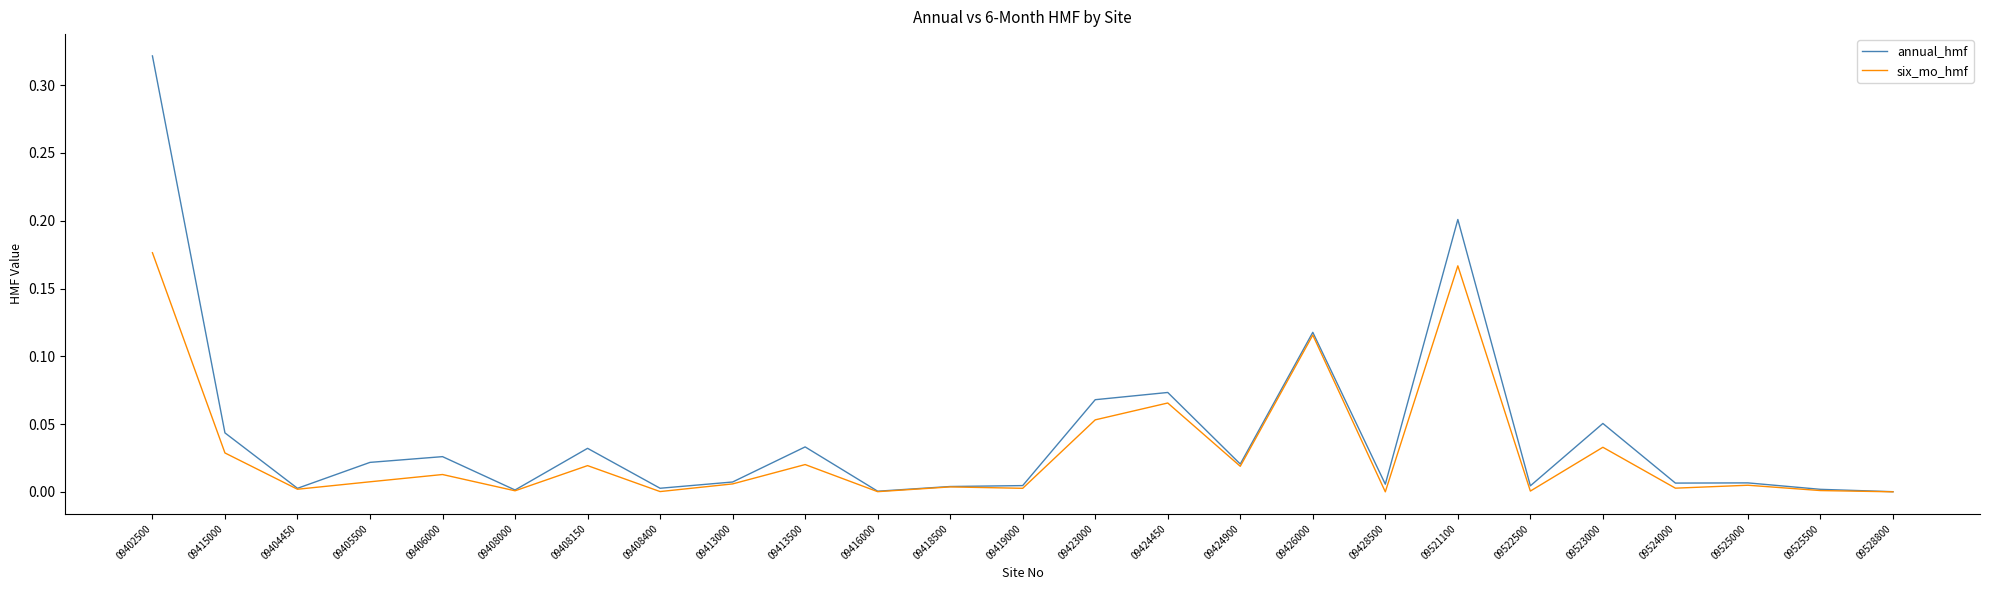

Between 09522500 and 09523000, which series saw the biggest shift?

annual_hmf